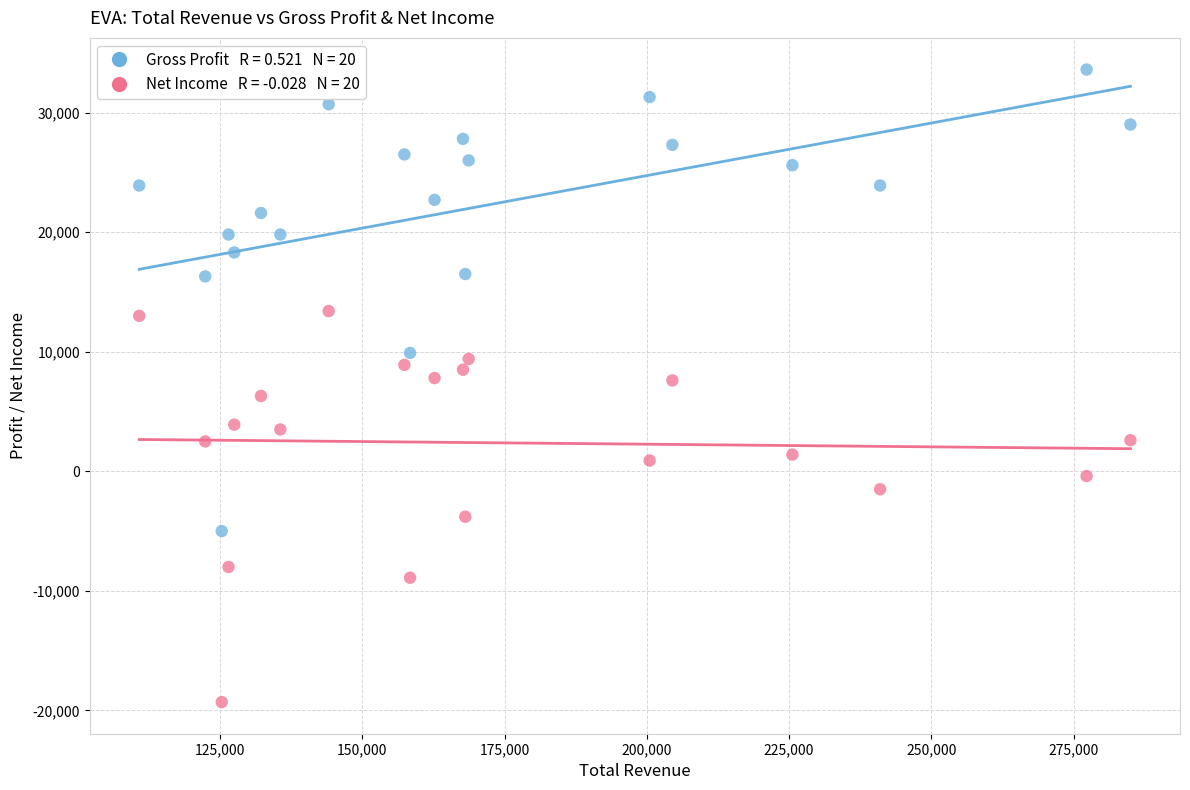

Across all data points, what is the range of Y values (max minus min)?

52900